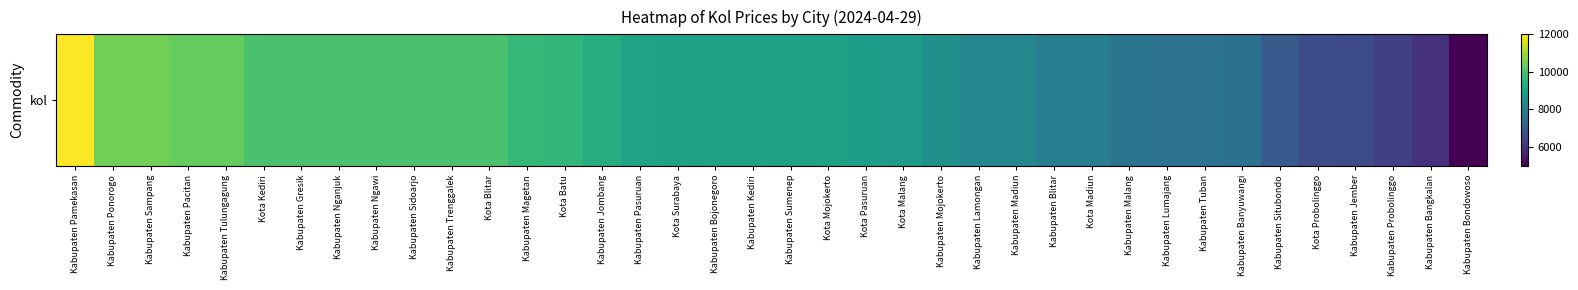

List the labels in order of value, smallest first.

Kabupaten Bondowoso, Kabupaten Bangkalan, Kabupaten Probolinggo, Kabupaten Jember, Kota Probolinggo, Kabupaten Situbondo, Kabupaten Banyuwangi, Kabupaten Lumajang, Kabupaten Tuban, Kabupaten Malang, Kabupaten Blitar, Kota Madiun, Kabupaten Lamongan, Kabupaten Madiun, Kabupaten Mojokerto, Kota Malang, Kota Pasuruan, Kota Surabaya, Kabupaten Bojonegoro, Kabupaten Kediri, Kabupaten Sumenep, Kota Mojokerto, Kabupaten Pasuruan, Kabupaten Jombang, Kota Batu, Kabupaten Magetan, Kota Kediri, Kabupaten Gresik, Kabupaten Nganjuk, Kabupaten Ngawi, Kabupaten Sidoarjo, Kabupaten Trenggalek, Kota Blitar, Kabupaten Pacitan, Kabupaten Tulungagung, Kabupaten Ponorogo, Kabupaten Sampang, Kabupaten Pamekasan